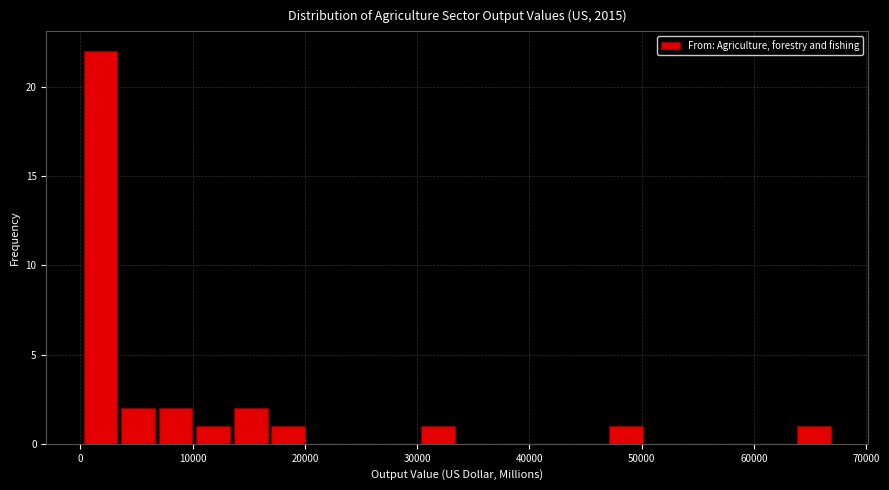

Around what value on the x-axis is the tallest bar? Give the approximate position of its centre, as read against the axis.

2000